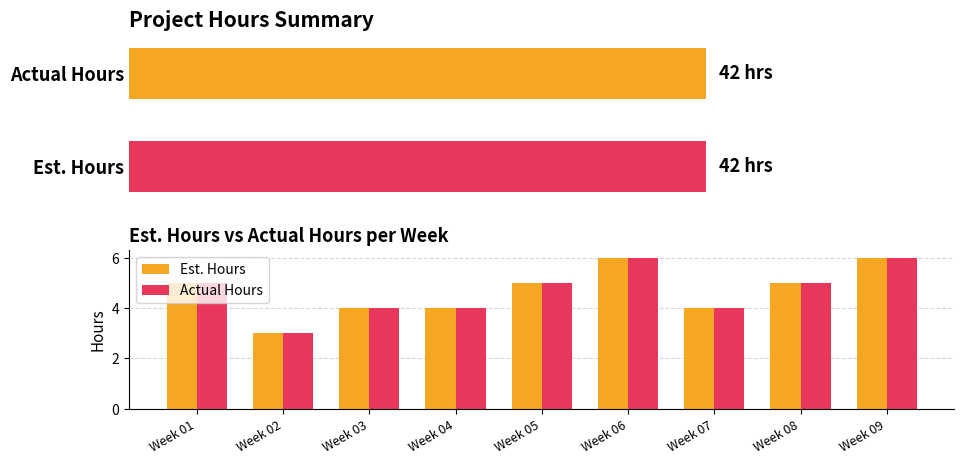

What is the value of the Est. Hours bar at the 4th from the left?

4